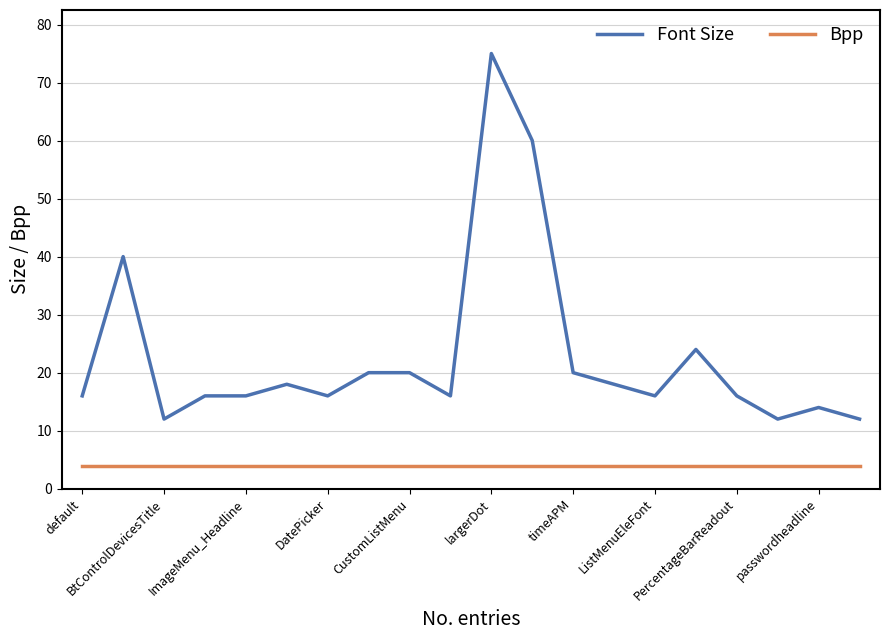

What is the average value of the Bpp series?

4